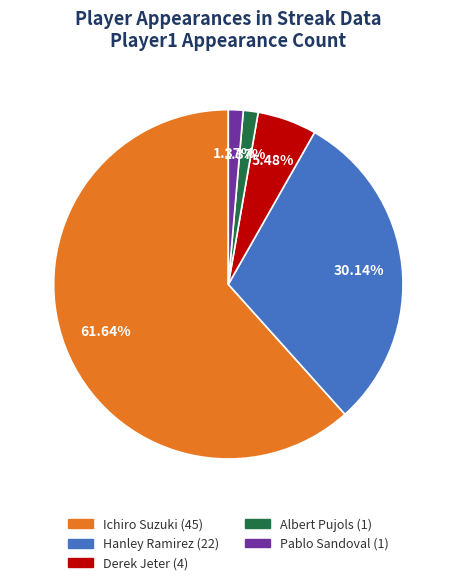

The Hanley Ramirez slice represents 18% of the pie. True or false?

False